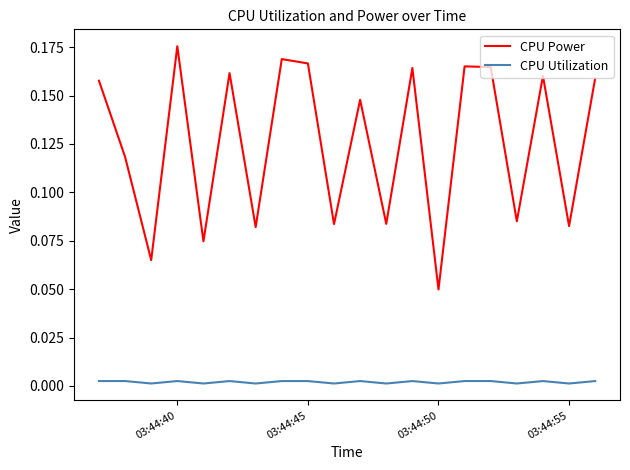

List the series in order of their overall mean, highest first.

CPU Power, CPU Utilization